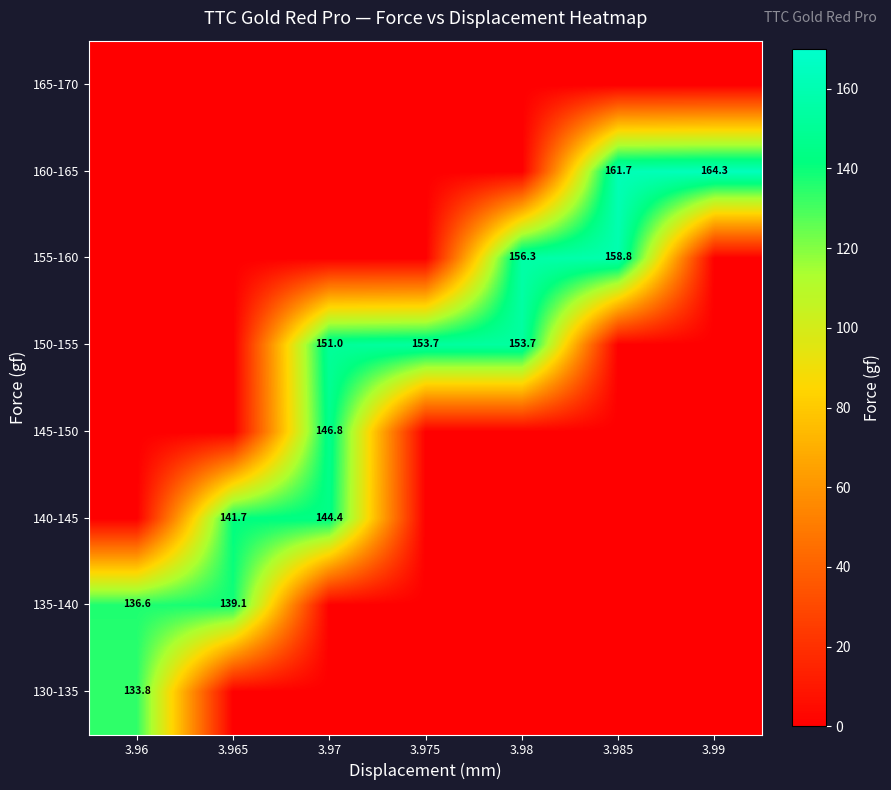

The 155-160 series shows 156.3 at 3.98. True or false?

True